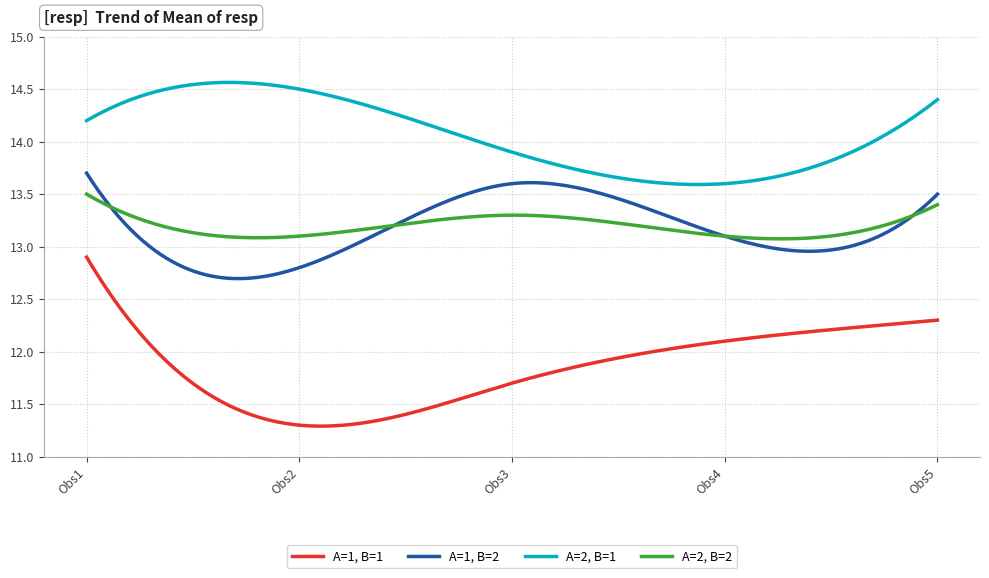

What is the difference between the second highest and second lowest values in the A=2, B=2 series?

0.4